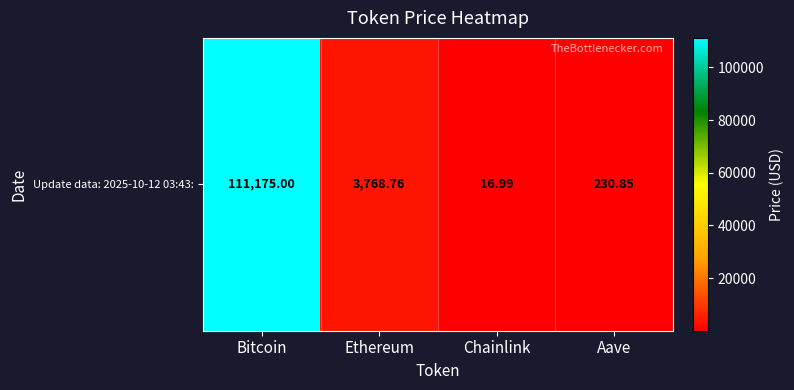

Reading left to right, extract all data points from this chart.

Bitcoin=111175.0	Ethereum=3768.8	Chainlink=17.0	Aave=230.8